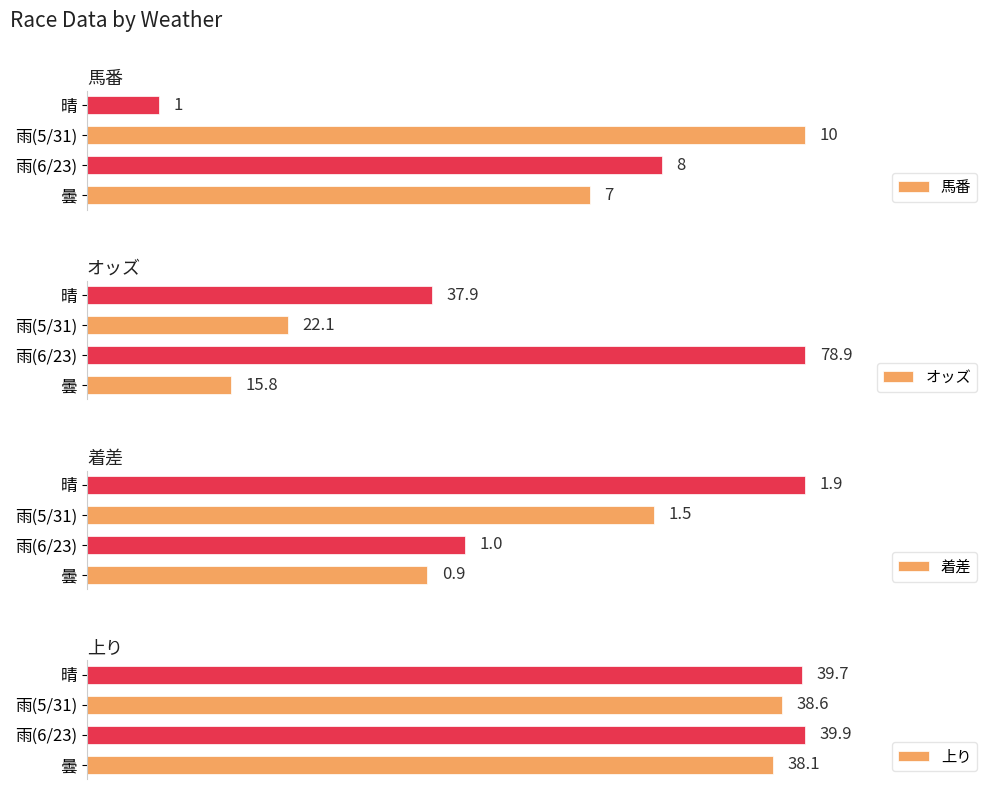

What is the value of the 着差 bar at the 3rd from the left?

1.5